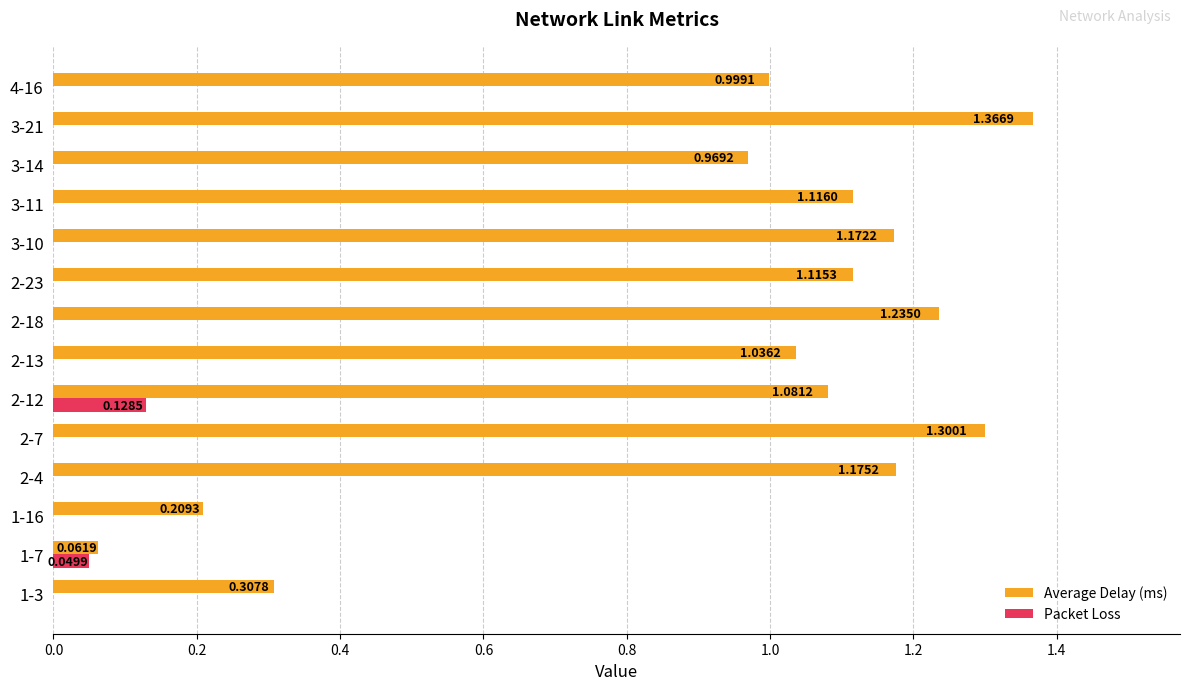

Which series has the largest total across all categories?

Average Delay (ms)